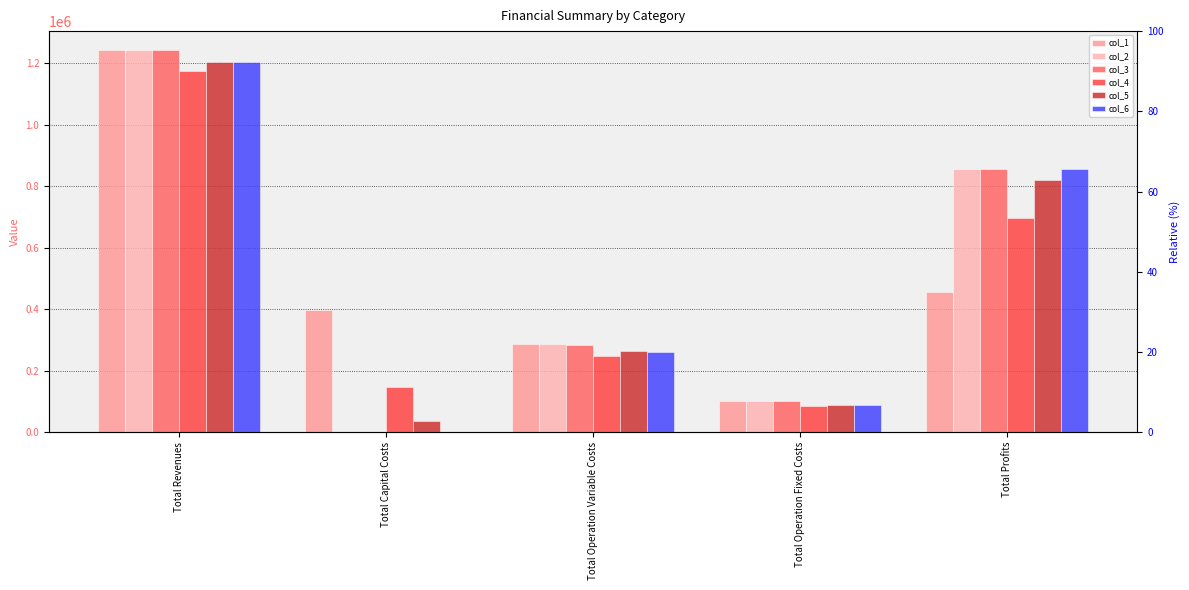

Which series changed the most between Total Operation Fixed Costs and Total Profits?

col_6